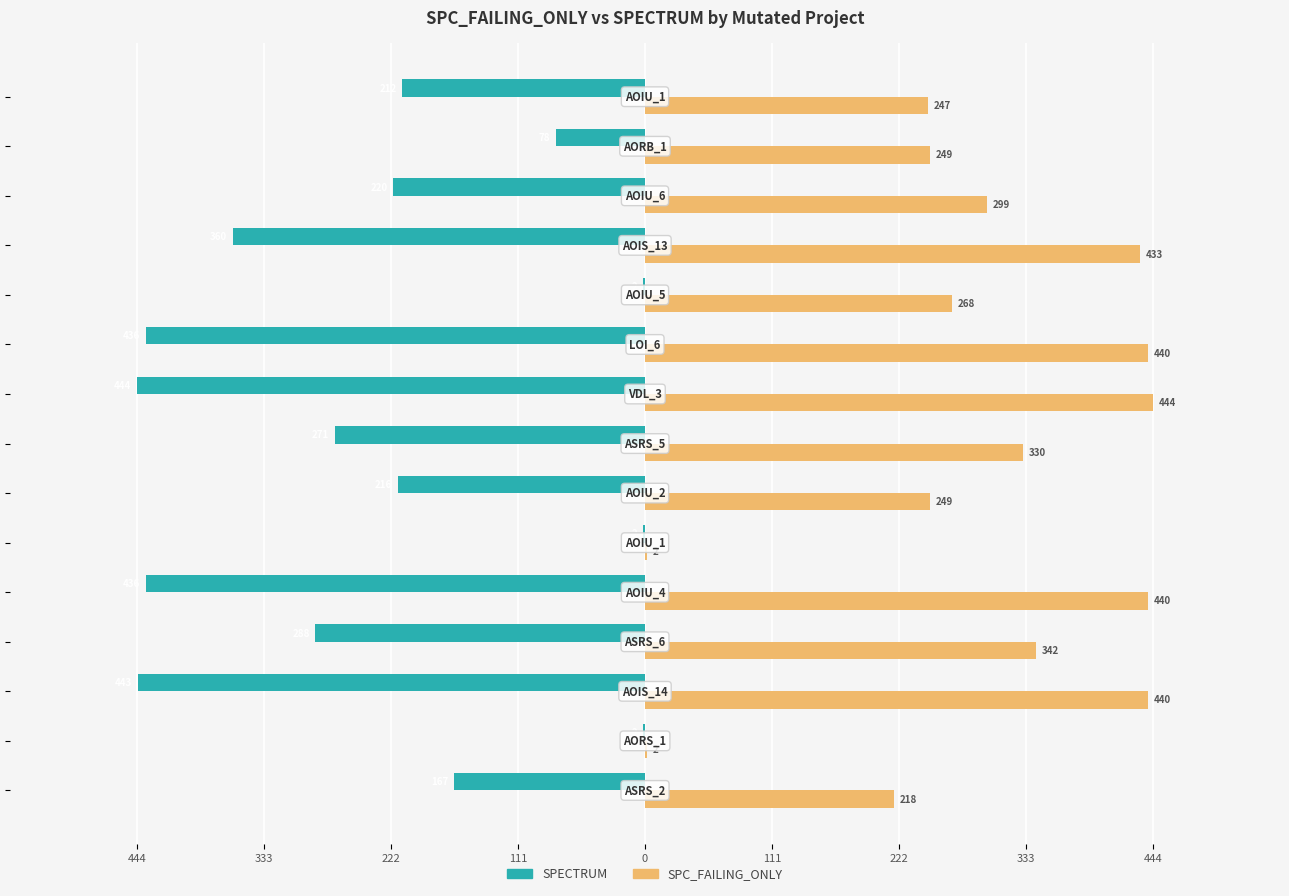

What are all the series names shown in the legend?

SPECTRUM, SPC_FAILING_ONLY